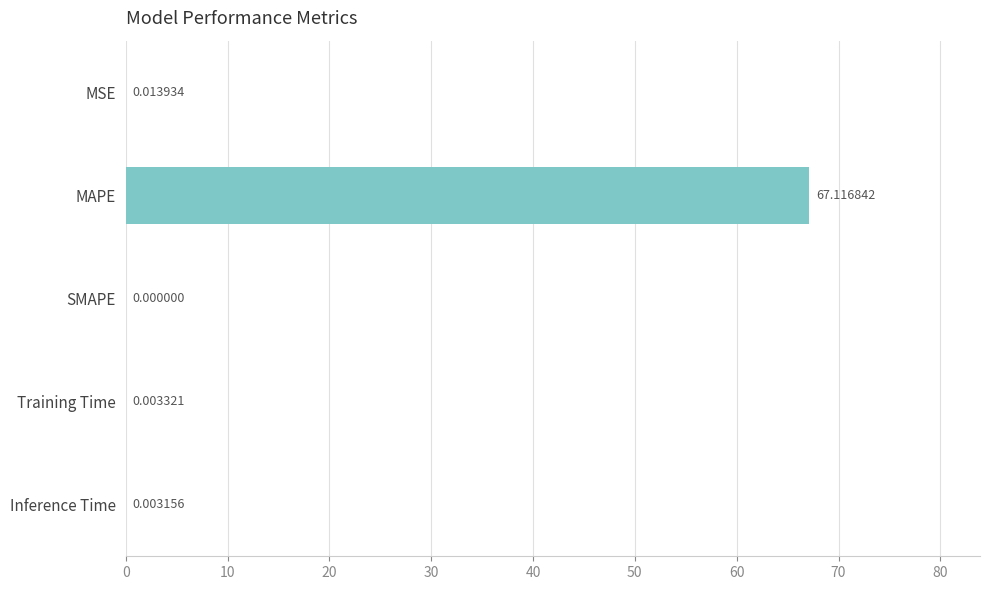

What is the sum of all values?

67.1